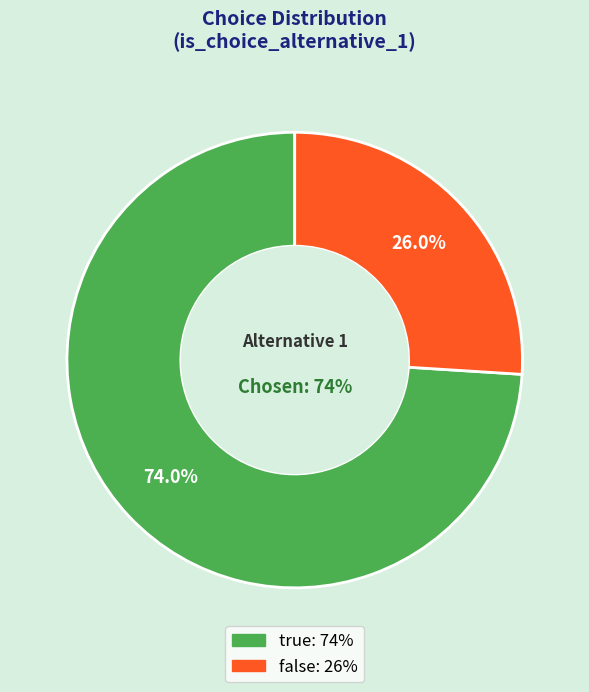

What percentage is NOT represented by false?

74.0%